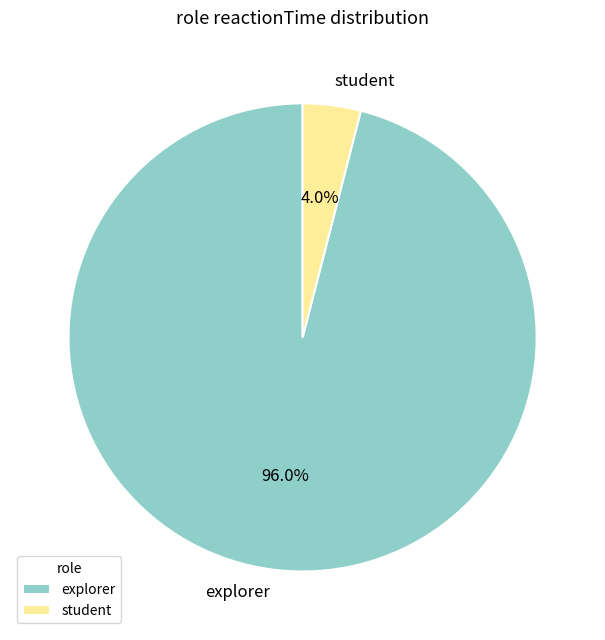

Which category has the smallest portion of the pie?

student